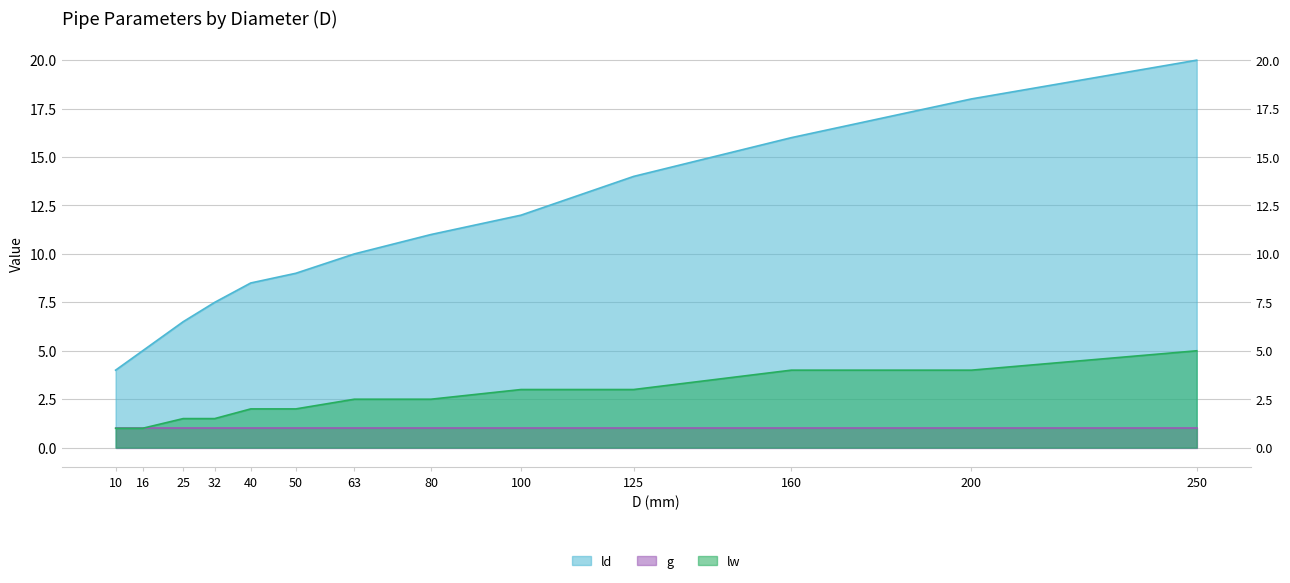

Which category has the lowest value in the ld series?

10